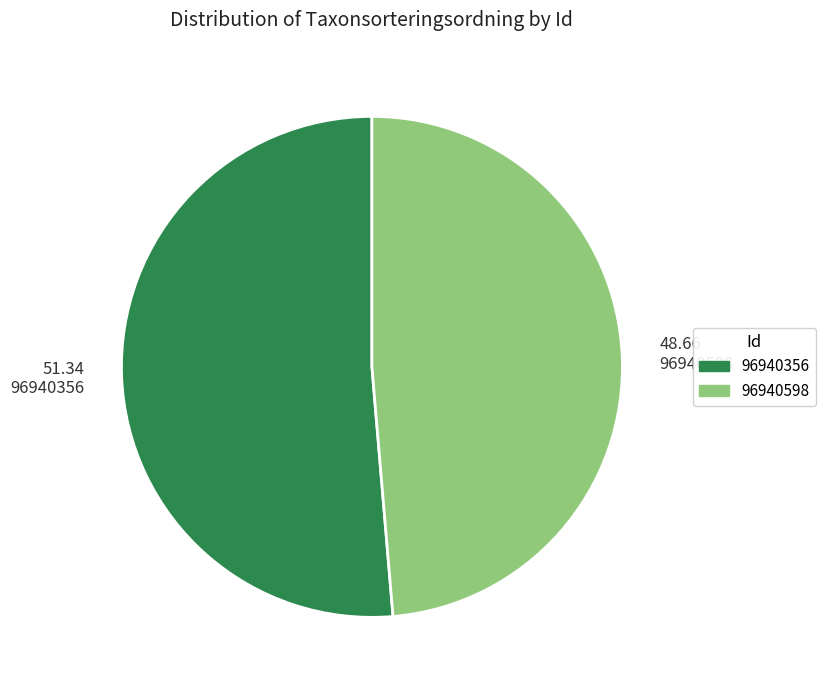

Rank the categories by value from lowest to highest.

48.66 96940598, 51.34 96940356